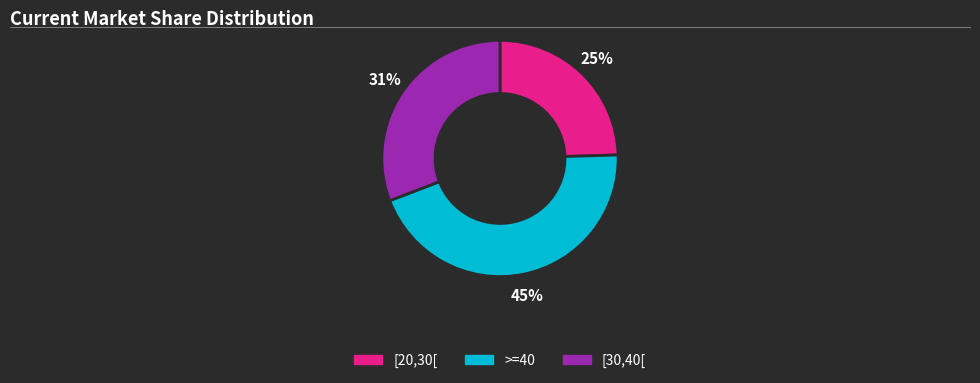

To the nearest percent, what is the difference between the largest and smallest slice percentages?

20%